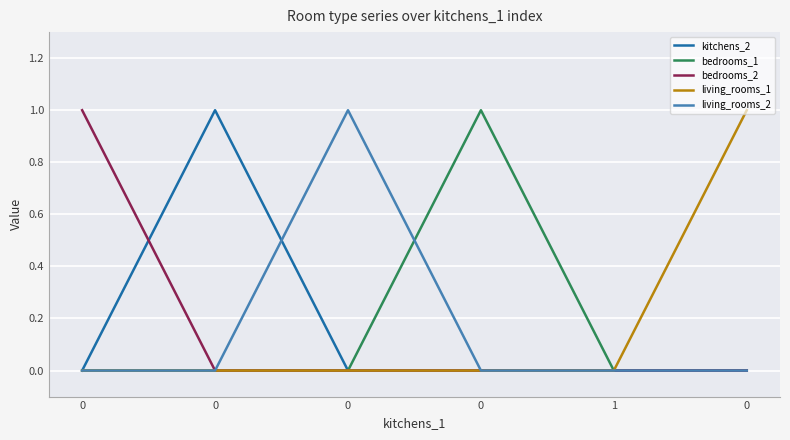

The bedrooms_2 series shows -1 at 0. True or false?

False